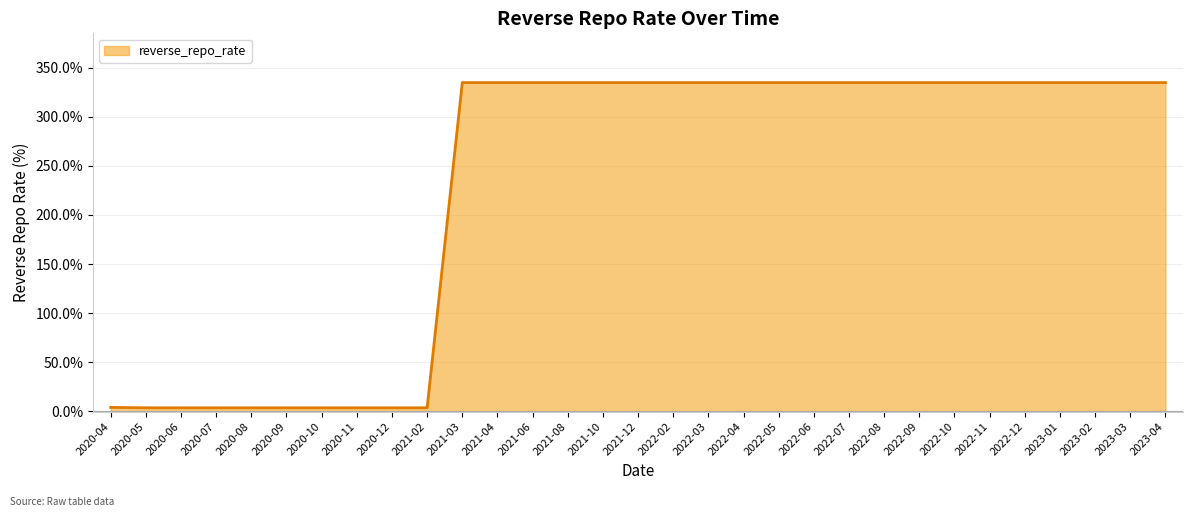

Does the chart display data point markers on the line(s)?

No